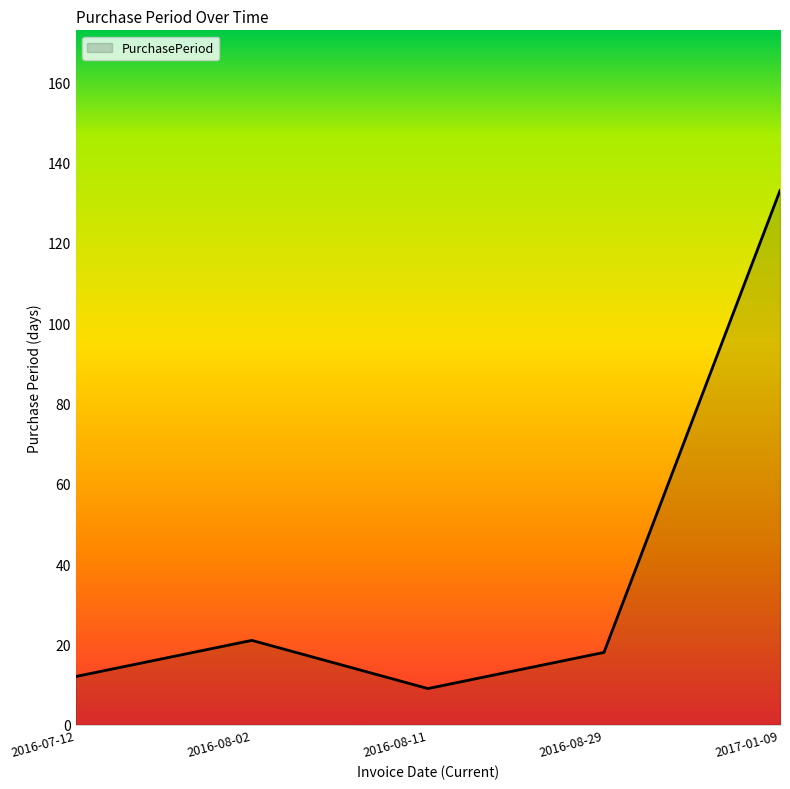

How many interior local peaks (higher than both neighbors) does the data have?

1